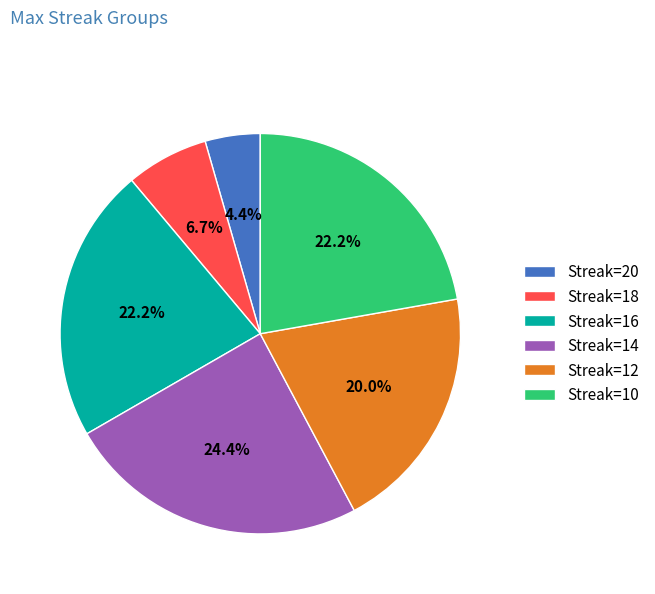

Is the sum of Streak=18 and Streak=16 greater than half?

No